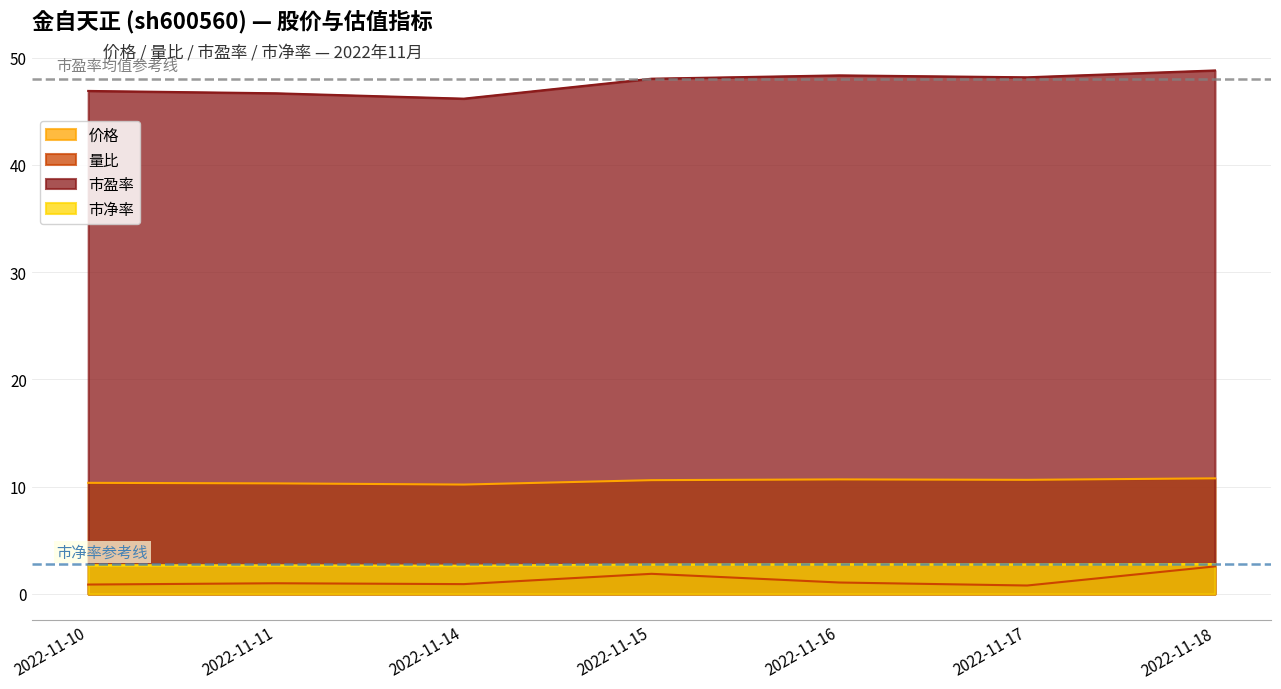

True or false: 价格 has a value of 10.4 at 2022-11-10.

True